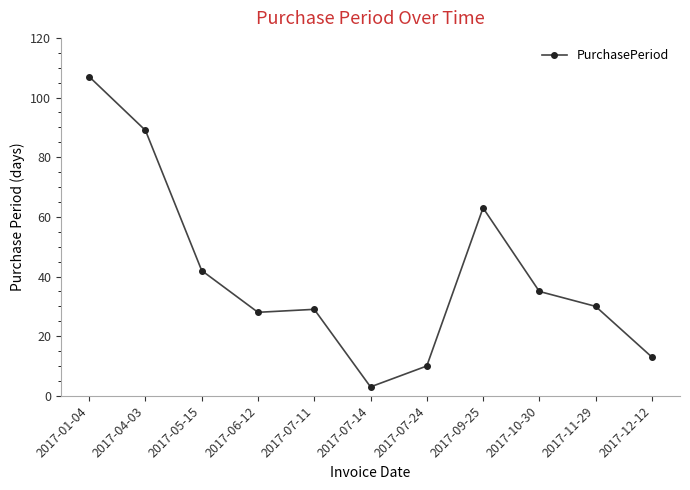

How many data points are less than 30?

5